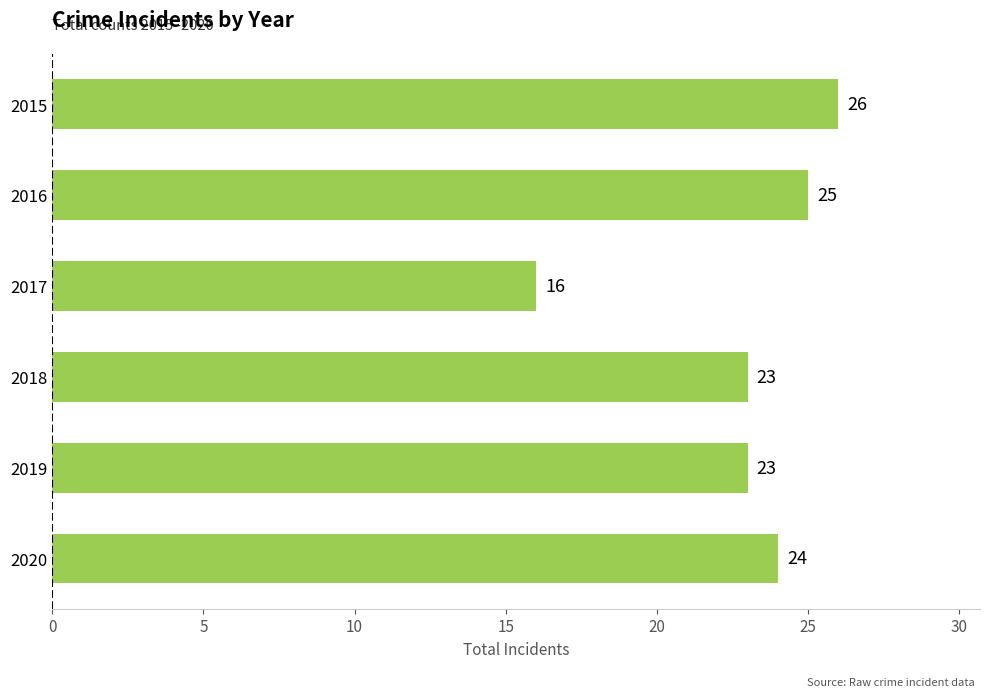

How many bars are there in total?

6